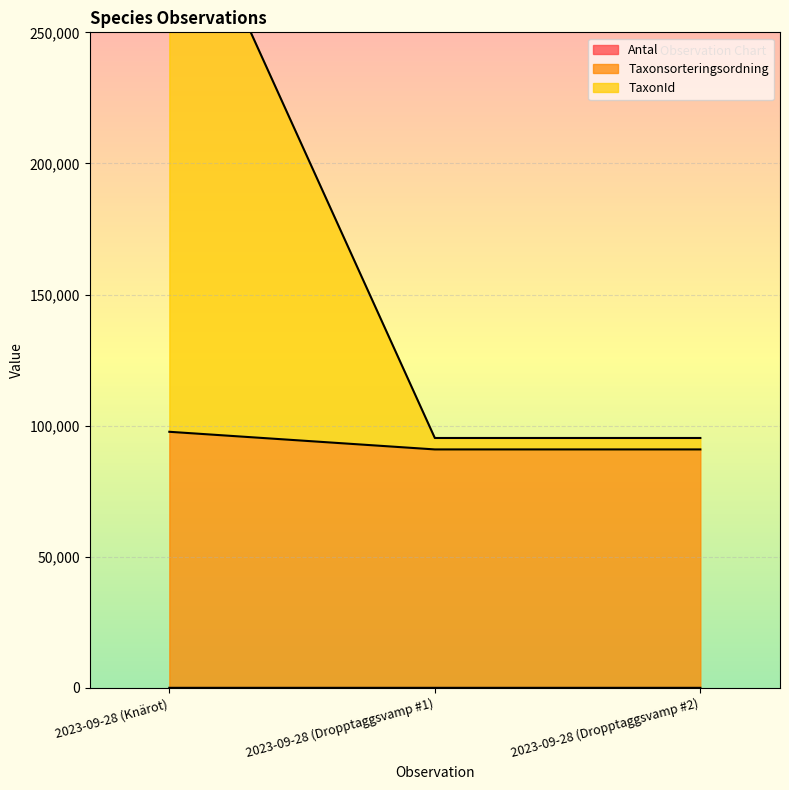

What is the label of the 3rd point from the right?

2023-09-28 (Knärot)